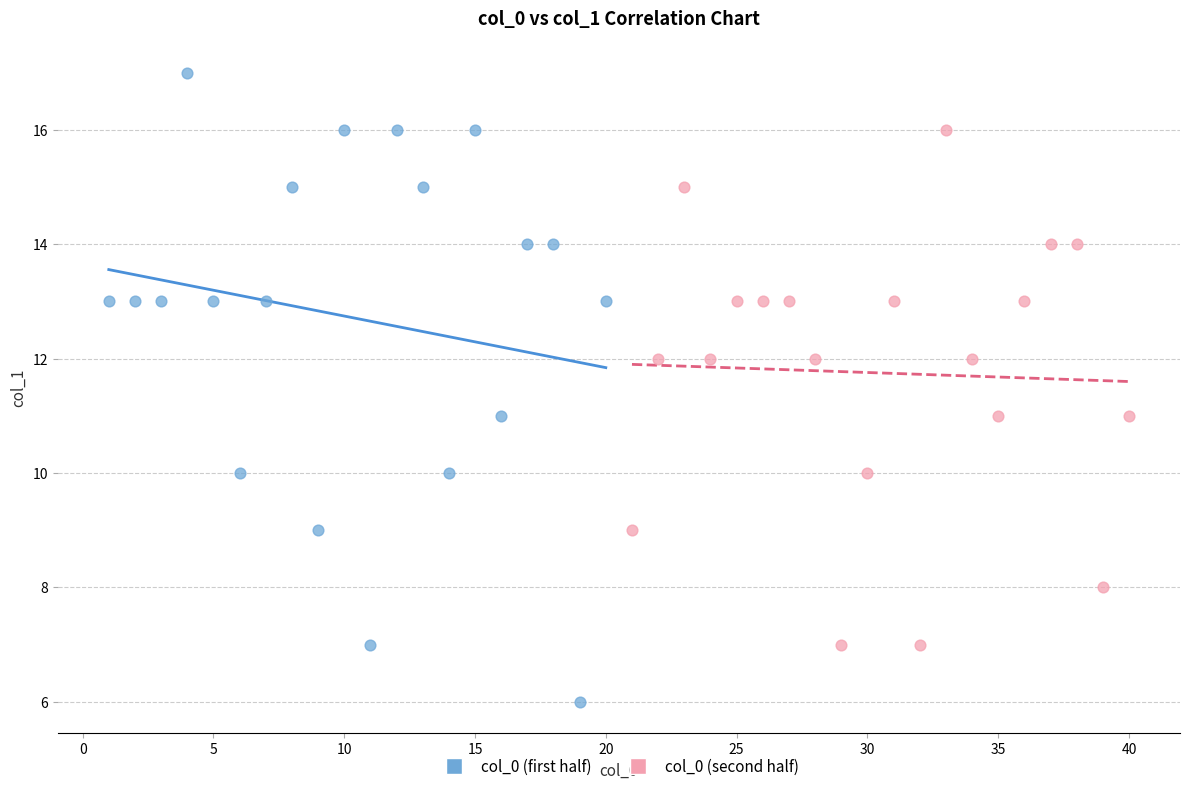

Which series has the widest spread of Y values?

col_0 (first half)